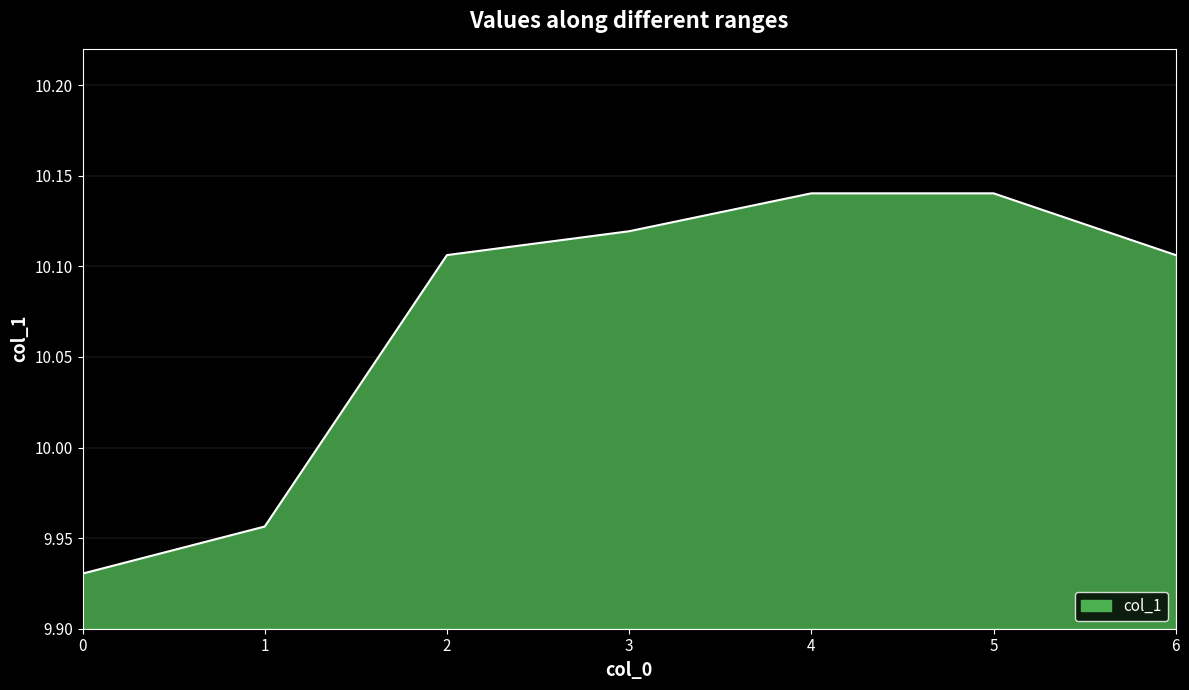

What is the difference between the maximum and minimum values?

0.2